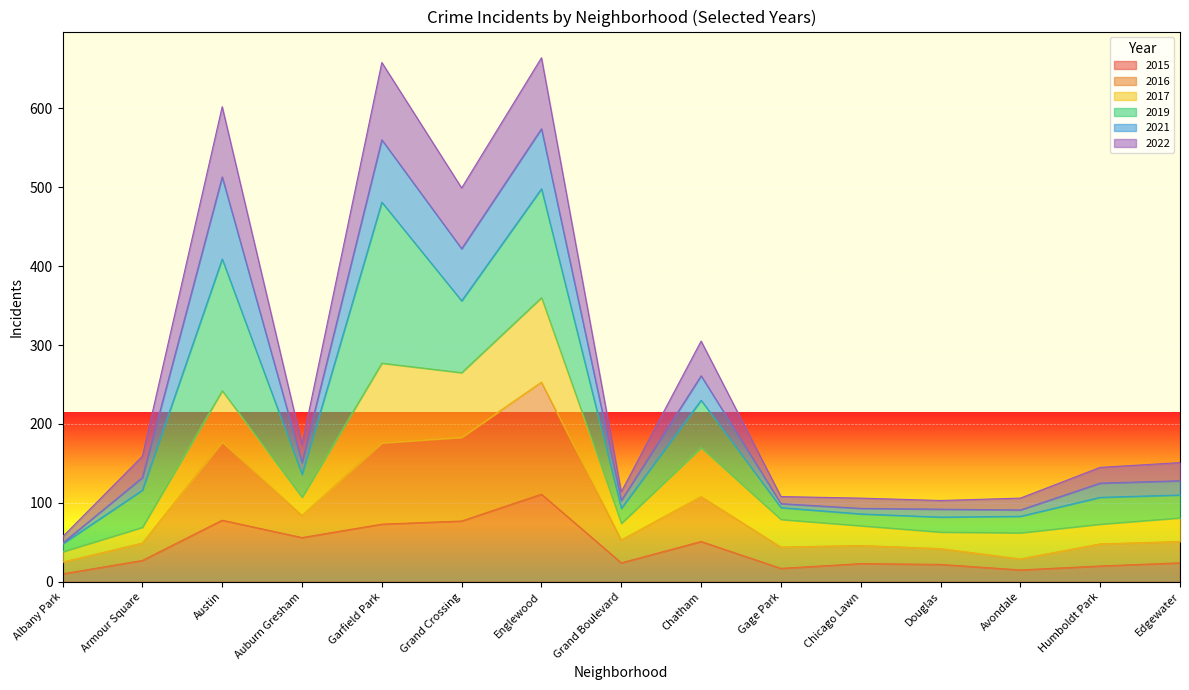

True or false: 2015 has a value of 77 at Grand Crossing.

True